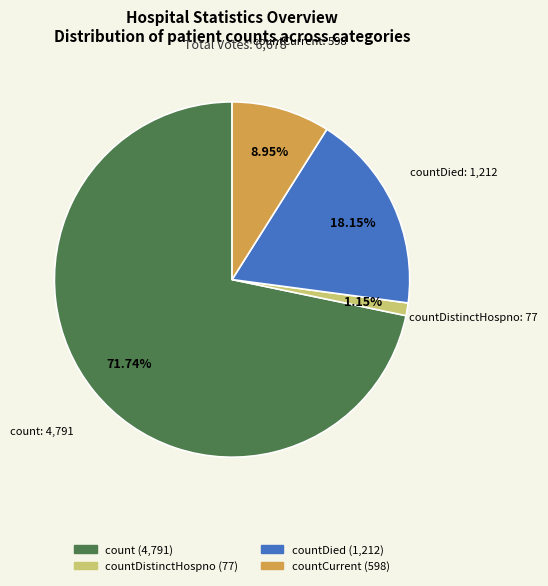

Is there any slice that represents more than half of the pie?

Yes